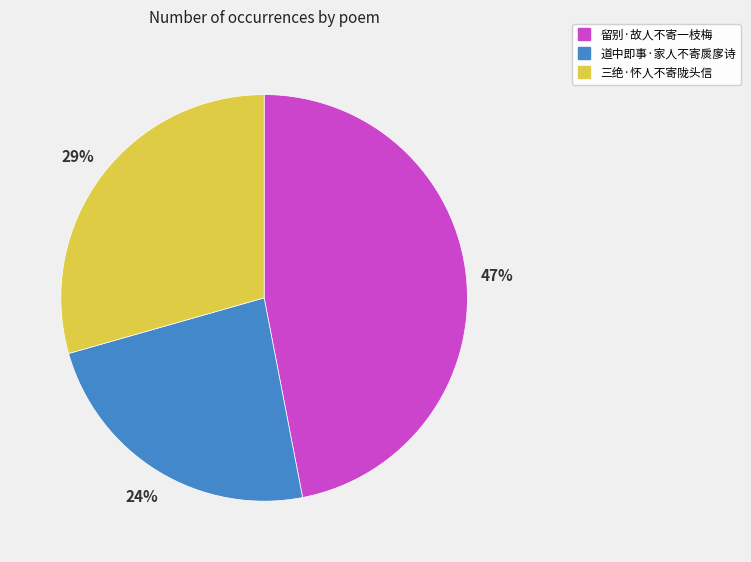

The 道中即事·家人不寄扊扅诗 slice represents 30% of the pie. True or false?

False